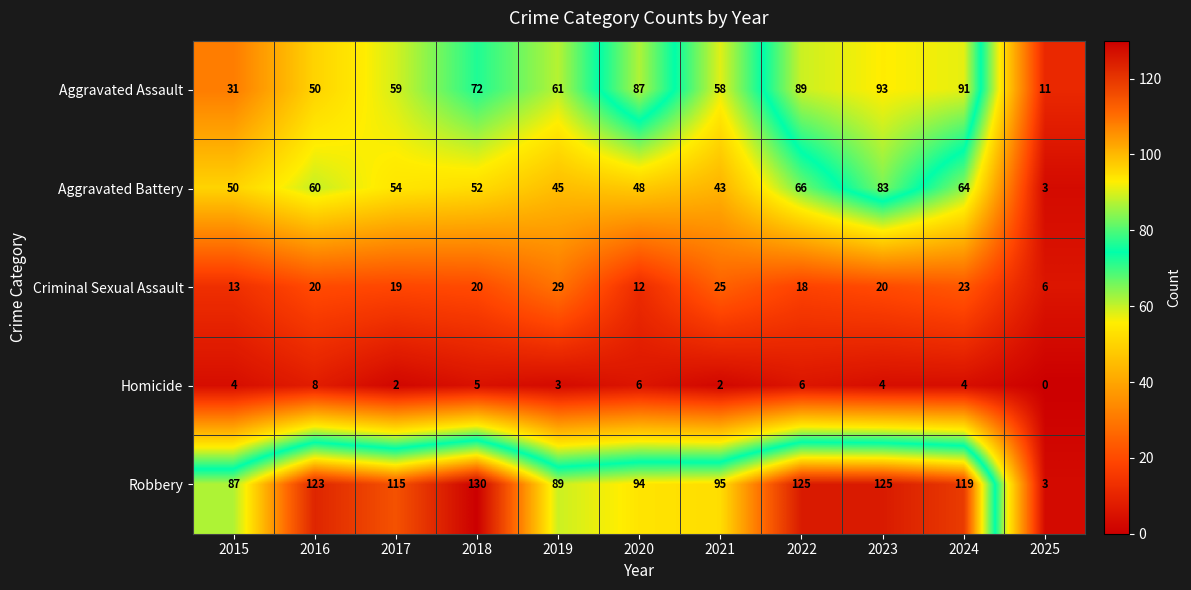

True or false: Aggravated Battery has a value of 48 at 2020.

True